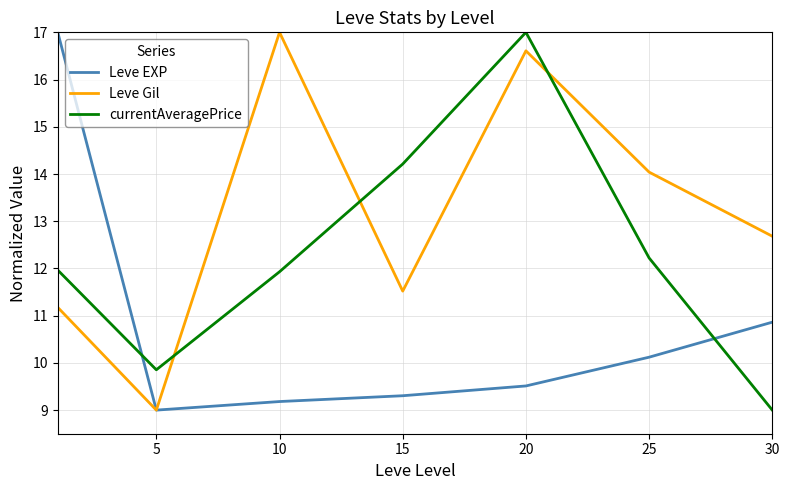

How many interior local valleys does the Leve EXP series have?

1